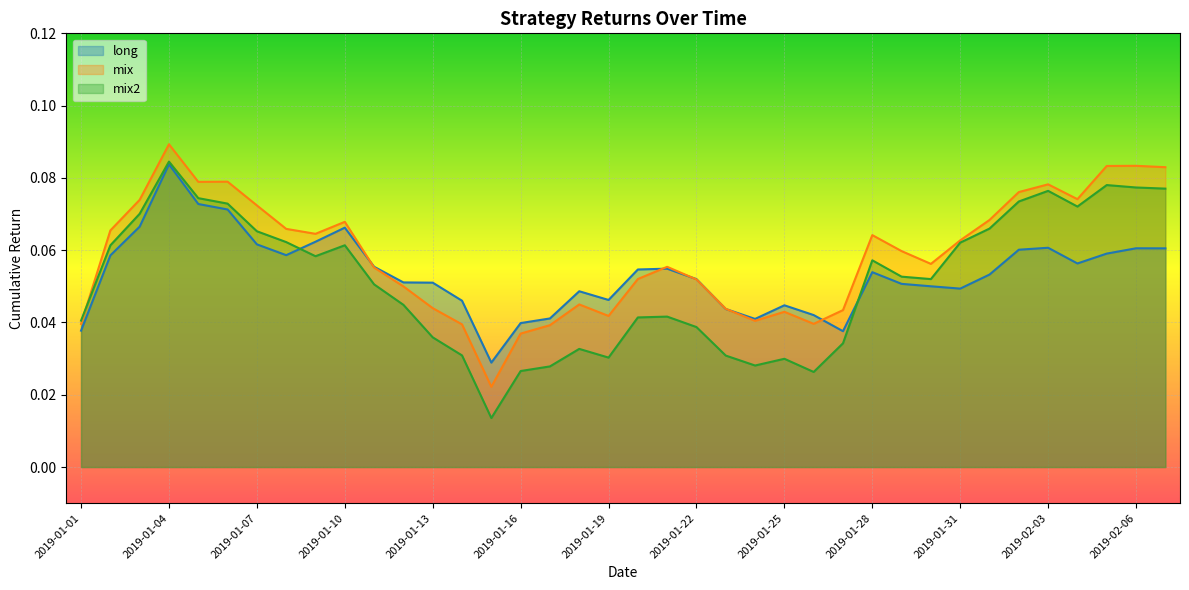

Reading left to right, extract all data points from this chart.

long: 0.0	0.1	0.1	0.1	0.1	0.1	0.1	0.1	0.1	0.1	0.1	0.1	0.1	0.0	0.0	0.0	0.0	0.0	0.0	0.1	0.1	0.1	0.0	0.0	0.0	0.0	0.0	0.1	0.1	0.1	0.0	0.1	0.1	0.1	0.1	0.1	0.1	0.1
mix: 0.0	0.1	0.1	0.1	0.1	0.1	0.1	0.1	0.1	0.1	0.1	0.0	0.0	0.0	0.0	0.0	0.0	0.0	0.0	0.1	0.1	0.1	0.0	0.0	0.0	0.0	0.0	0.1	0.1	0.1	0.1	0.1	0.1	0.1	0.1	0.1	0.1	0.1
mix2: 0.0	0.1	0.1	0.1	0.1	0.1	0.1	0.1	0.1	0.1	0.1	0.0	0.0	0.0	0.0	0.0	0.0	0.0	0.0	0.0	0.0	0.0	0.0	0.0	0.0	0.0	0.0	0.1	0.1	0.1	0.1	0.1	0.1	0.1	0.1	0.1	0.1	0.1